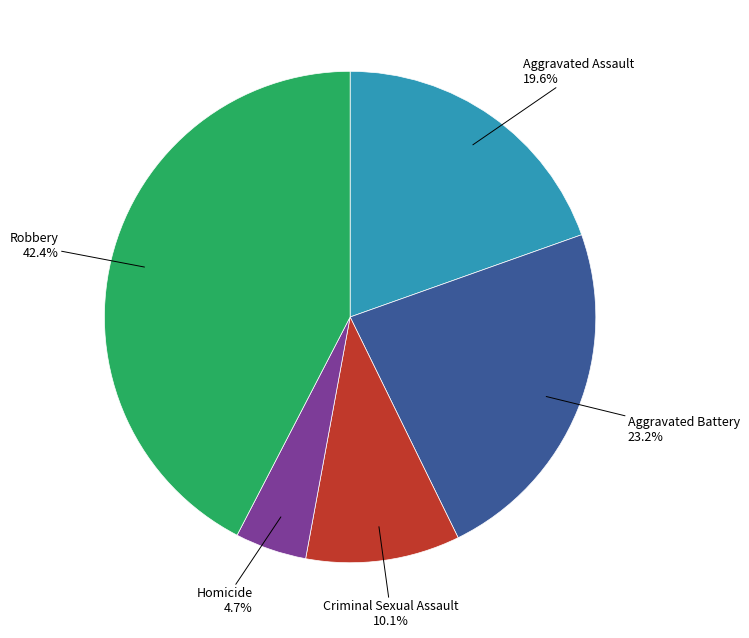

Approximately how many times larger is the value at Aggravated Battery compared to Criminal Sexual Assault?

2.3